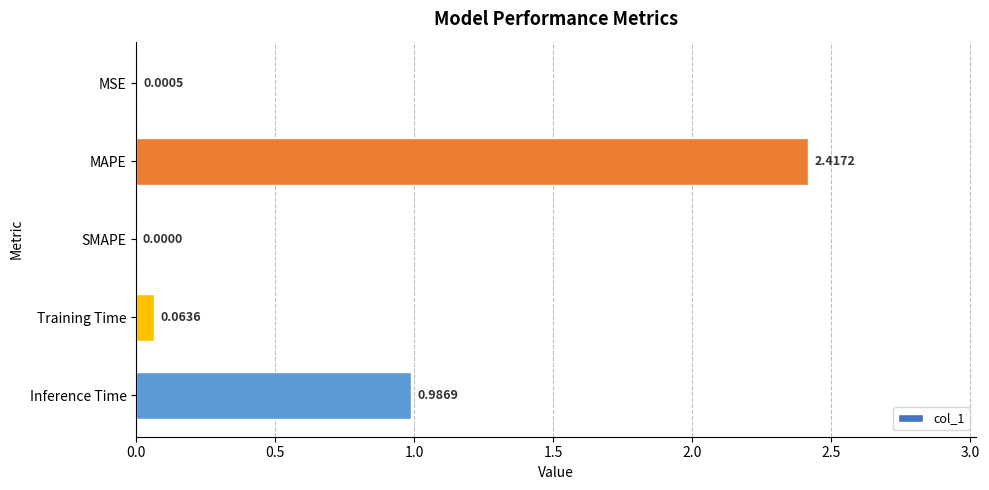

At which category does the chart reach its peak across all series?

MAPE